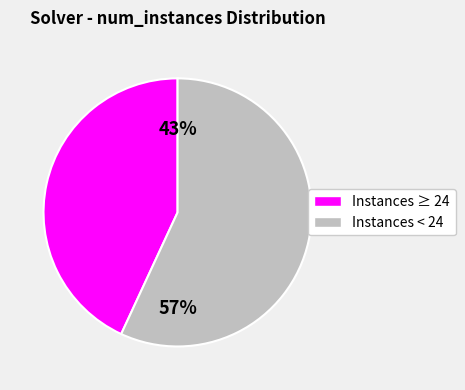

To the nearest percent, what is the difference between the largest and smallest slice percentages?

14%